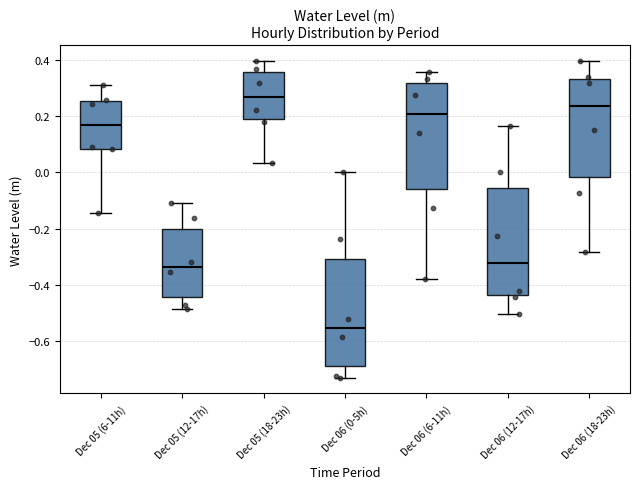

Reading left to right, transcribe this box plot: for each box, give where its median line is, the range the box spans, and where its two whiskers end, as read against the y-axis. The values are not printed on the chart, so give them approximately, as read against the axis.

Dec 05 (6-11h): median 0.16, box 0.08 to 0.26, whiskers -0.14 to 0.32
Dec 05 (12-17h): median -0.34, box -0.44 to -0.20, whiskers -0.48 to -0.12
Dec 05 (18-23h): median 0.28, box 0.20 to 0.36, whiskers 0.04 to 0.40
Dec 06 (0-5h): median -0.56, box -0.70 to -0.30, whiskers -0.74 to 0.00
Dec 06 (6-11h): median 0.20, box -0.06 to 0.32, whiskers -0.38 to 0.36
Dec 06 (12-17h): median -0.32, box -0.44 to -0.06, whiskers -0.50 to 0.16
Dec 06 (18-23h): median 0.24, box -0.02 to 0.34, whiskers -0.28 to 0.40